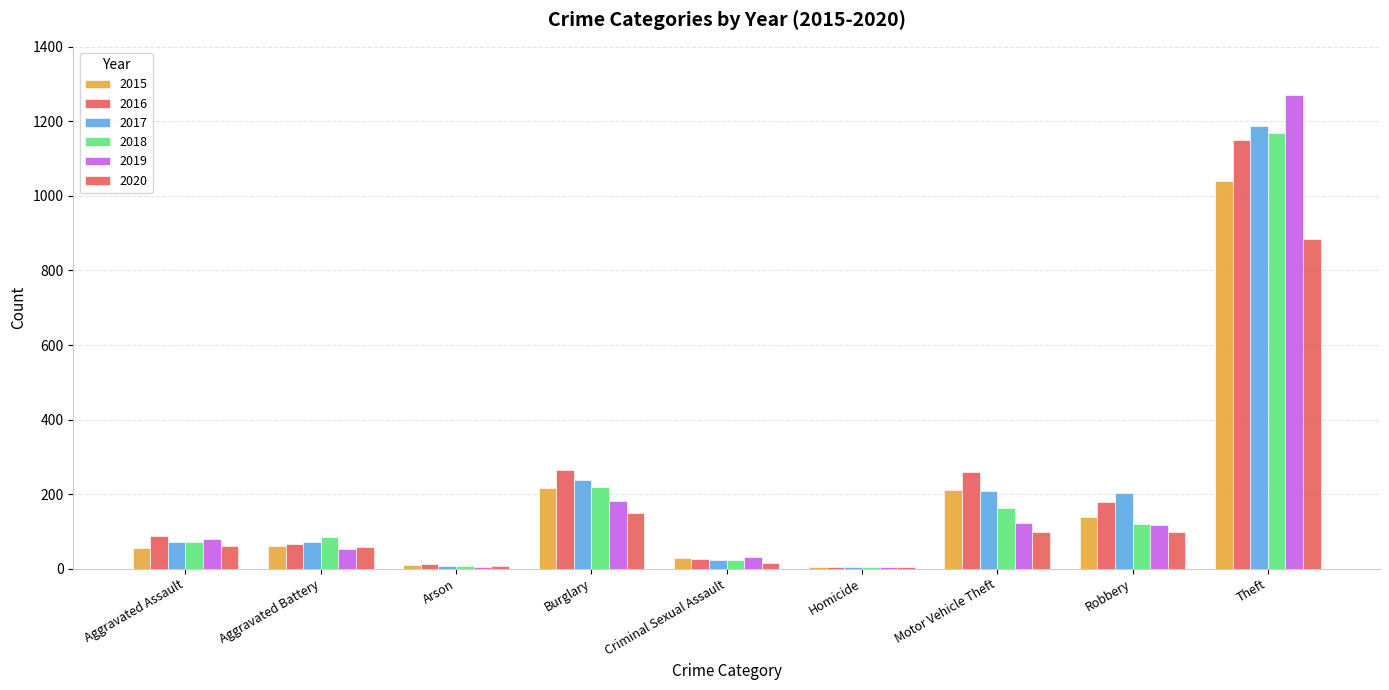

At which label is 2017 closest to 596?

Burglary